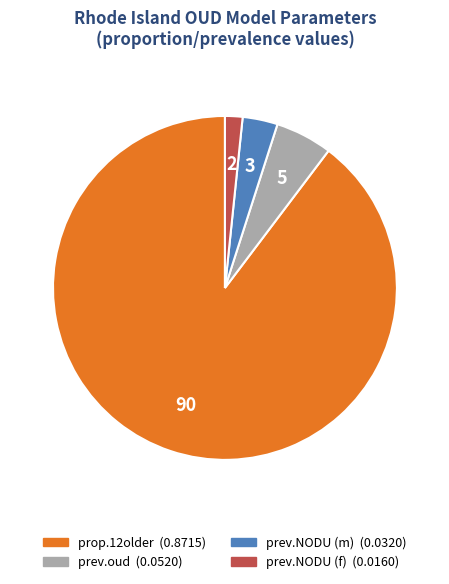

Is there any slice that represents more than half of the pie?

Yes